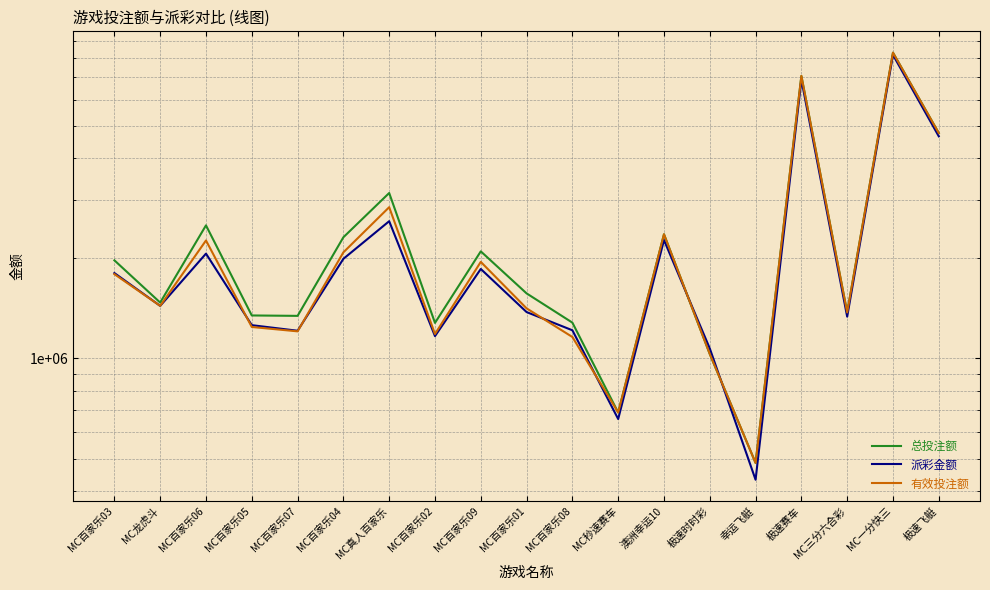

What value does the 派彩金额 series have at 极速赛车?

6884459.7